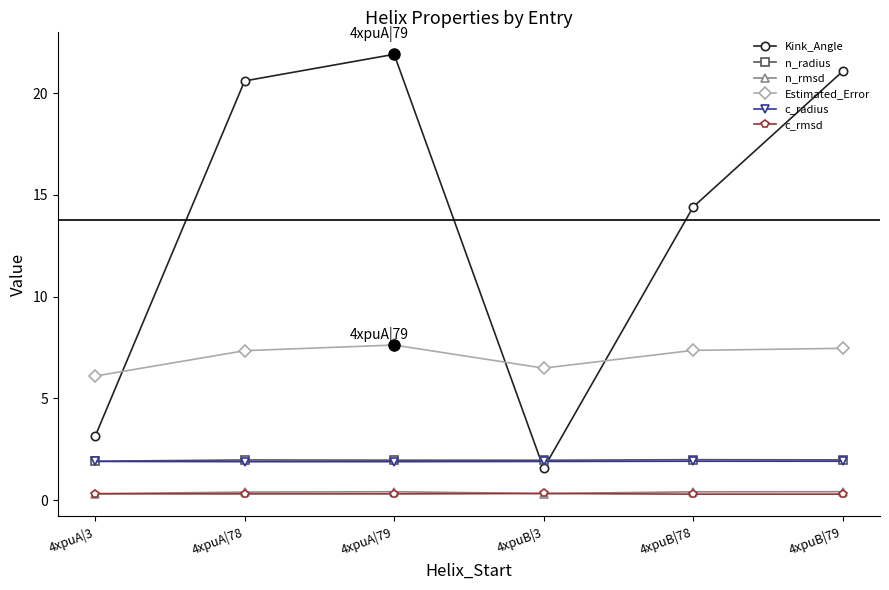

Which series changed the most between 4xpuA|79 and 4xpuB|3?

Kink_Angle